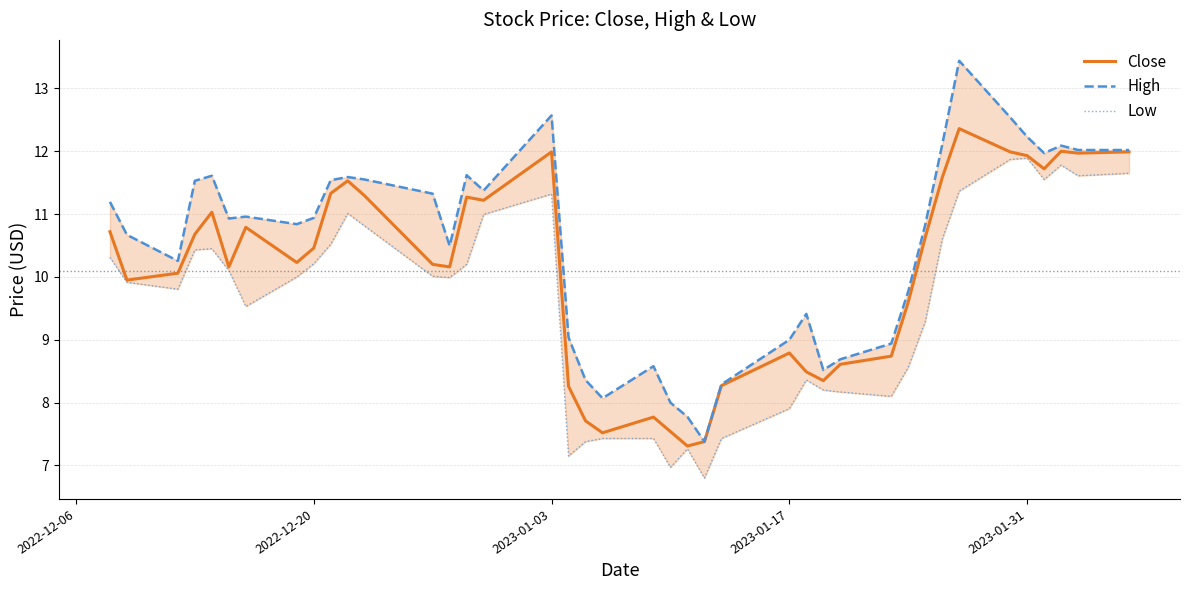

The value of Close at 2022-12-20 is 10.5. True or false?

True